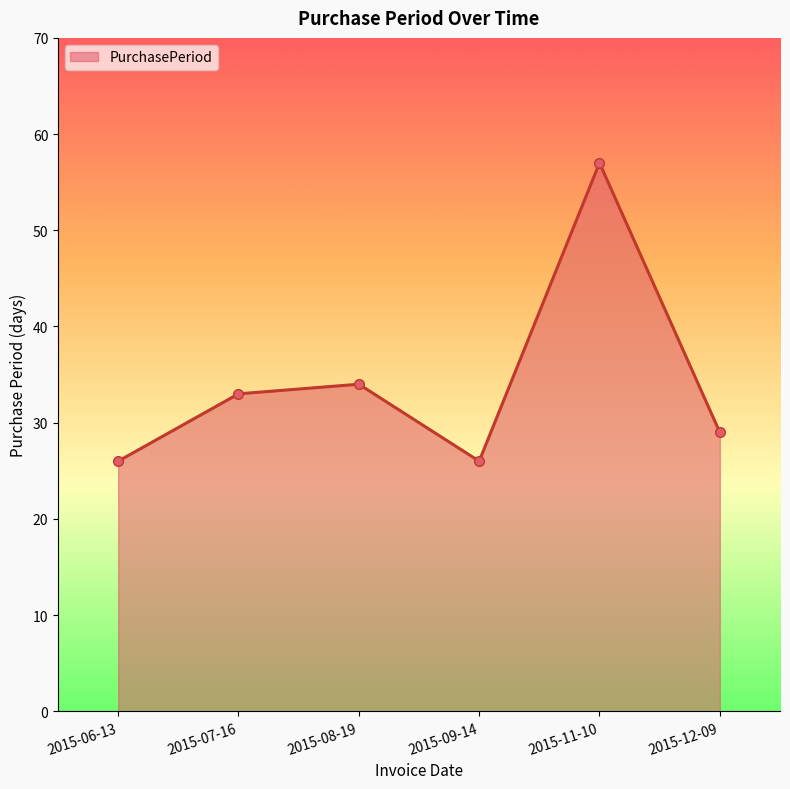

What is the label of the 1st point from the right?

2015-12-09